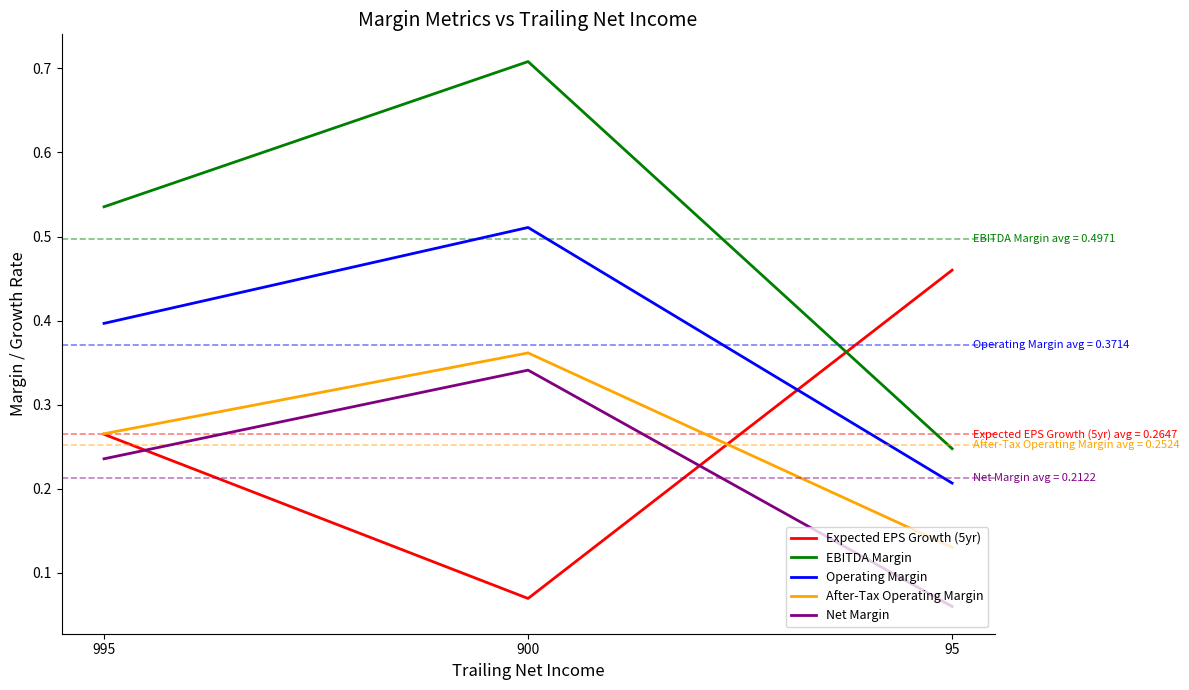

Is it true that Net Margin equals 0.0 at 95?

False